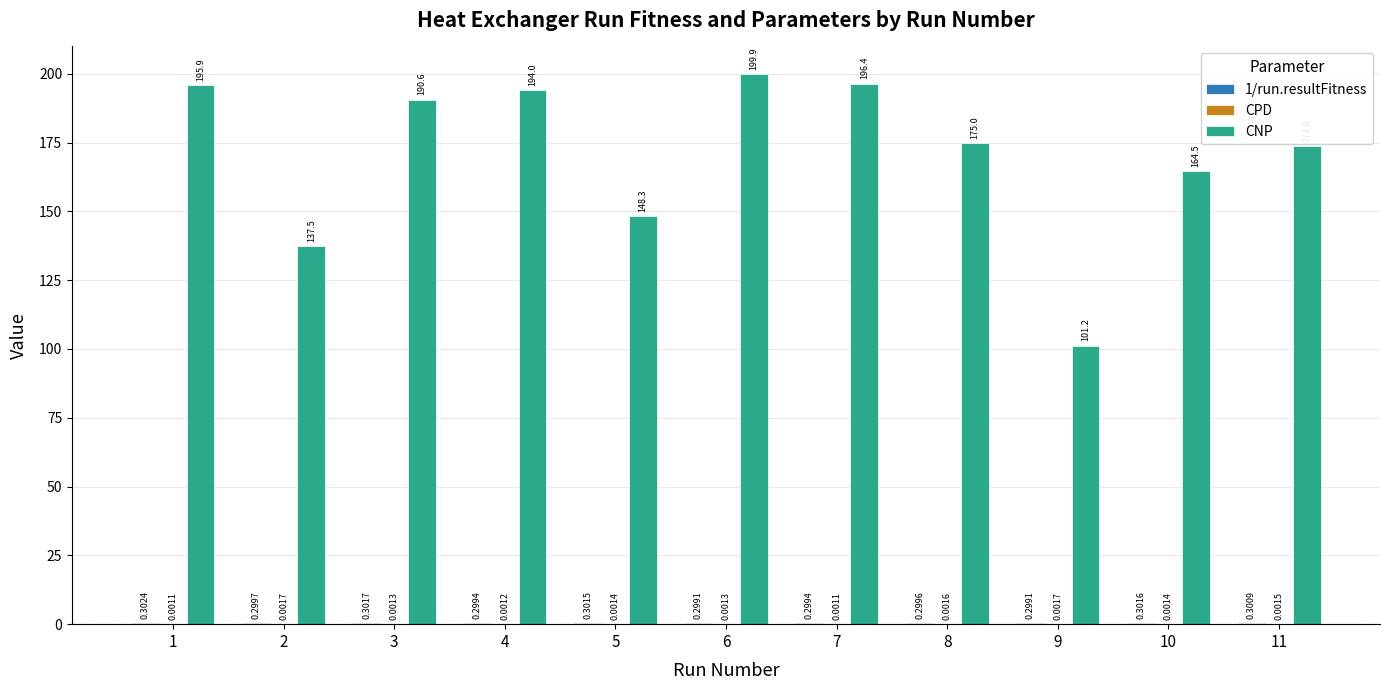

The CNP series shows 196.4 at 7. True or false?

True